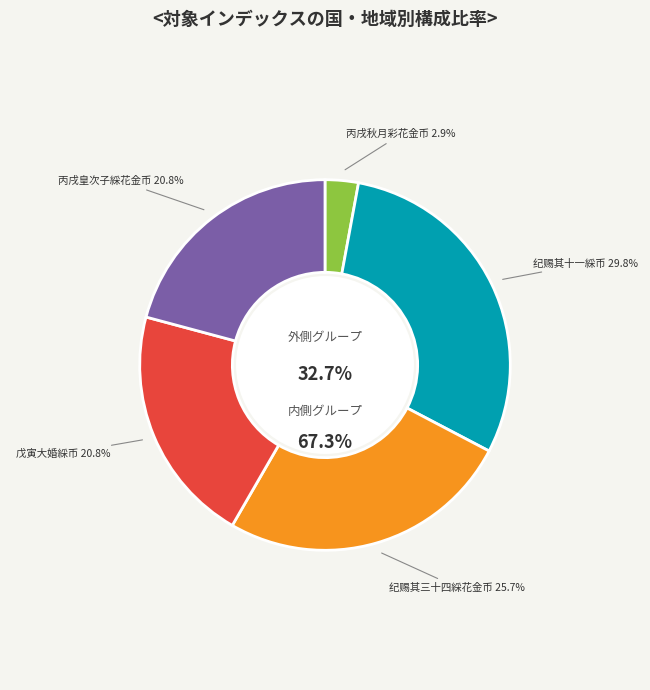

Does 丙戌秋月以皇次子生赐万喜金字彩花金币等物 represent more than half of the total?

No